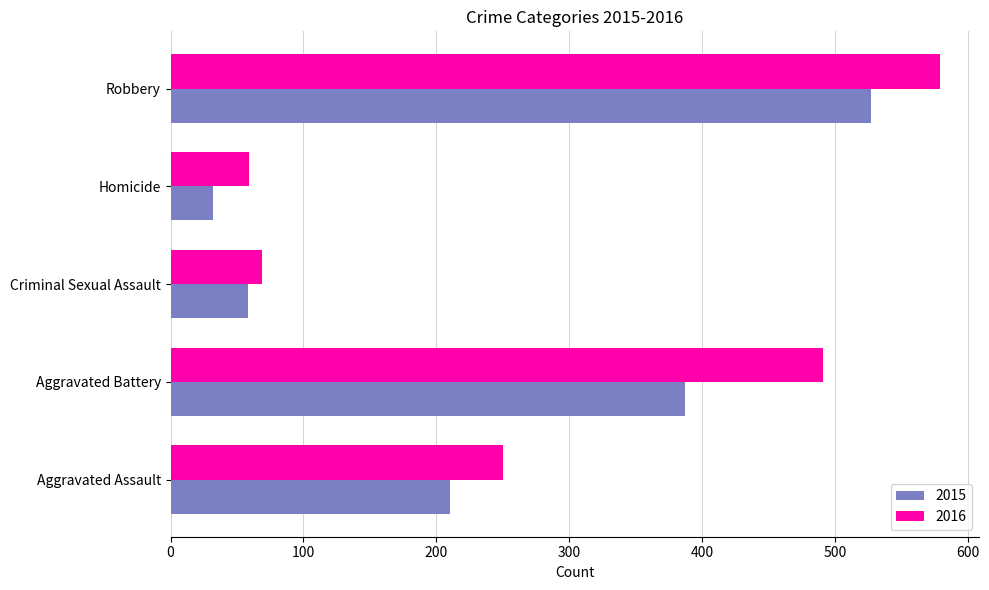

Rank the categories by 2016 value from highest to lowest.

Robbery, Aggravated Battery, Aggravated Assault, Criminal Sexual Assault, Homicide